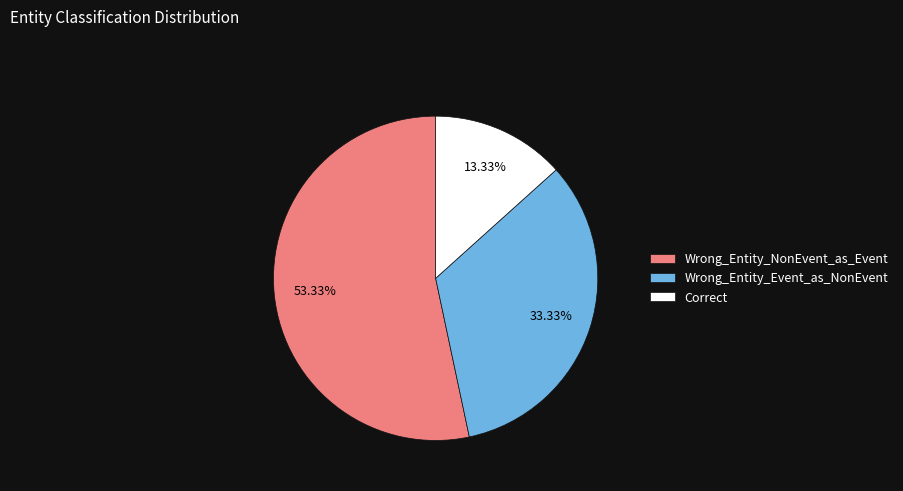

What is the total percentage of Wrong_Entity_NonEvent_as_Event and Correct?

66.7%